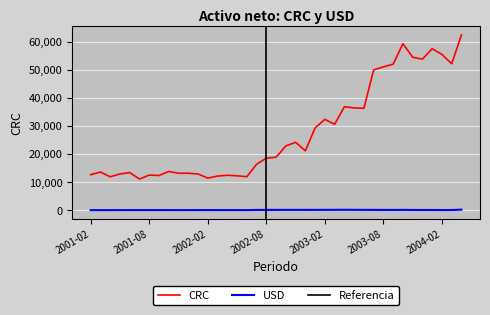

How many lines are shown in the chart?

2